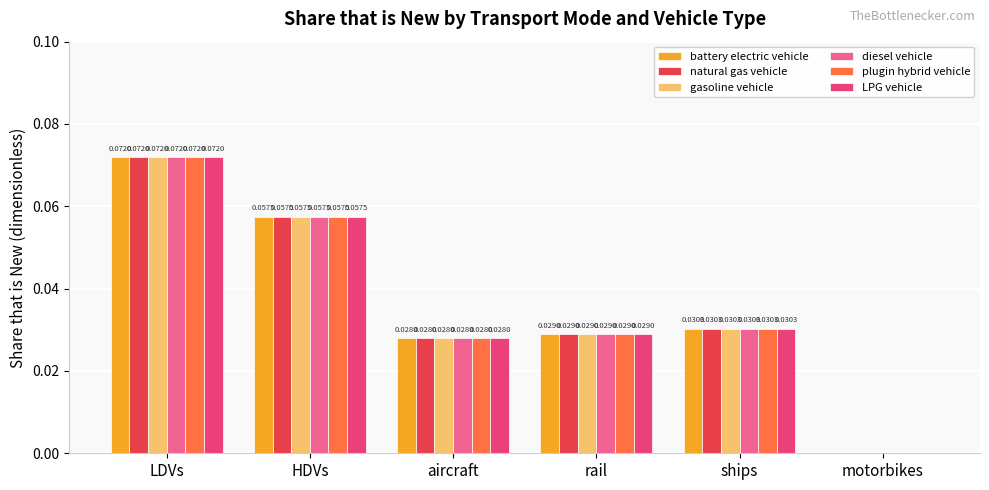

Which label corresponds to the largest value in the chart?

LDVs